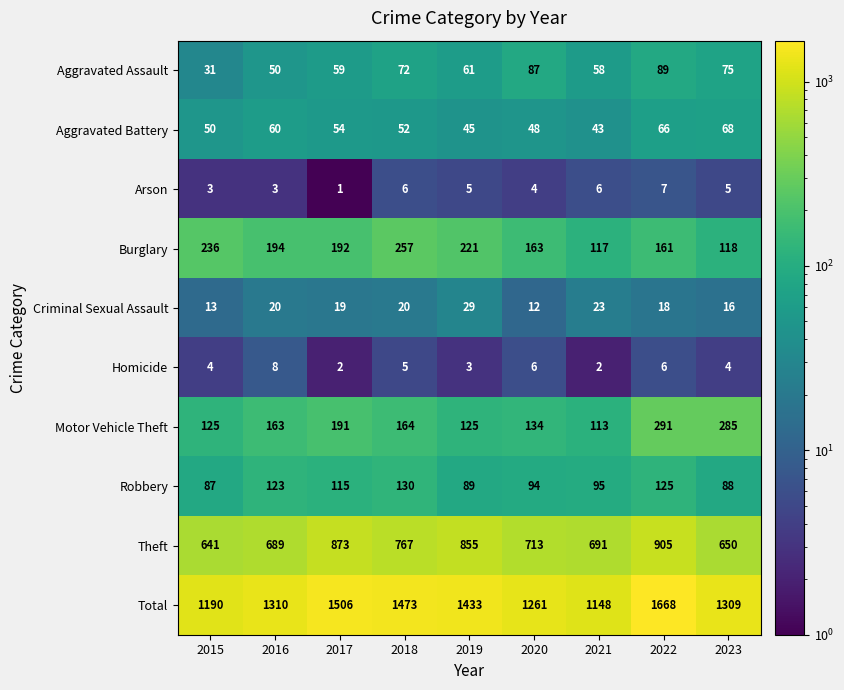

Which category has the lowest value in the Burglary series?

2021